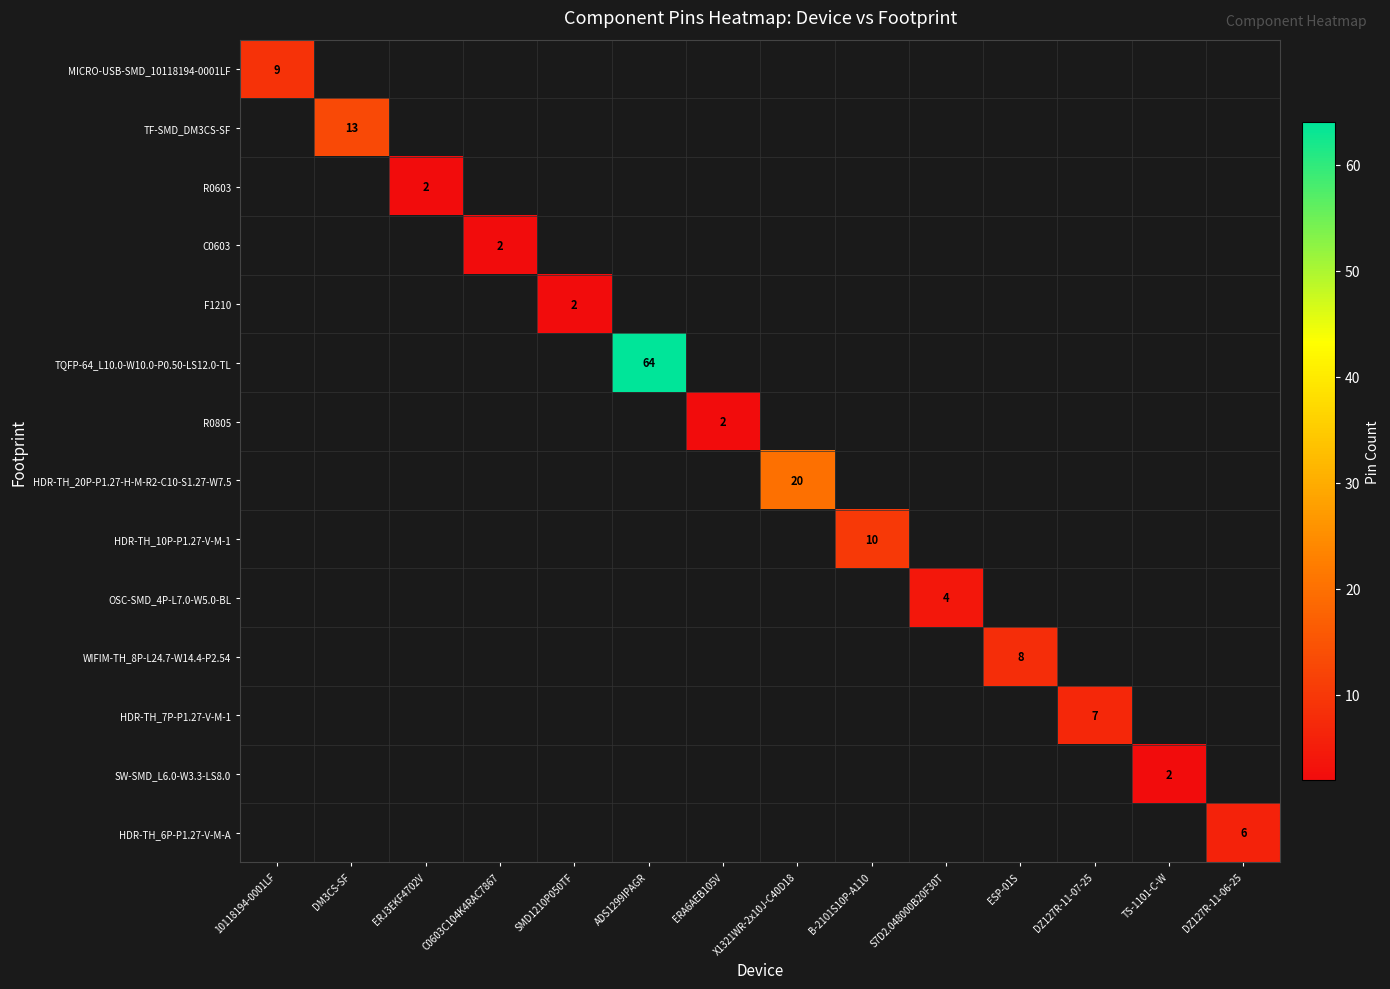

At SMD1210P050TF, list the series in order from largest to smallest.

MICRO-USB-SMD_10118194-0001LF, TF-SMD_DM3CS-SF, R0603, C0603, F1210, TQFP-64_L10.0-W10.0-P0.50-LS12.0-TL, R0805, HDR-TH_20P-P1.27-H-M-R2-C10-S1.27-W7.5, HDR-TH_10P-P1.27-V-M-1, OSC-SMD_4P-L7.0-W5.0-BL, WIFIM-TH_8P-L24.7-W14.4-P2.54, HDR-TH_7P-P1.27-V-M-1, SW-SMD_L6.0-W3.3-LS8.0, HDR-TH_6P-P1.27-V-M-A